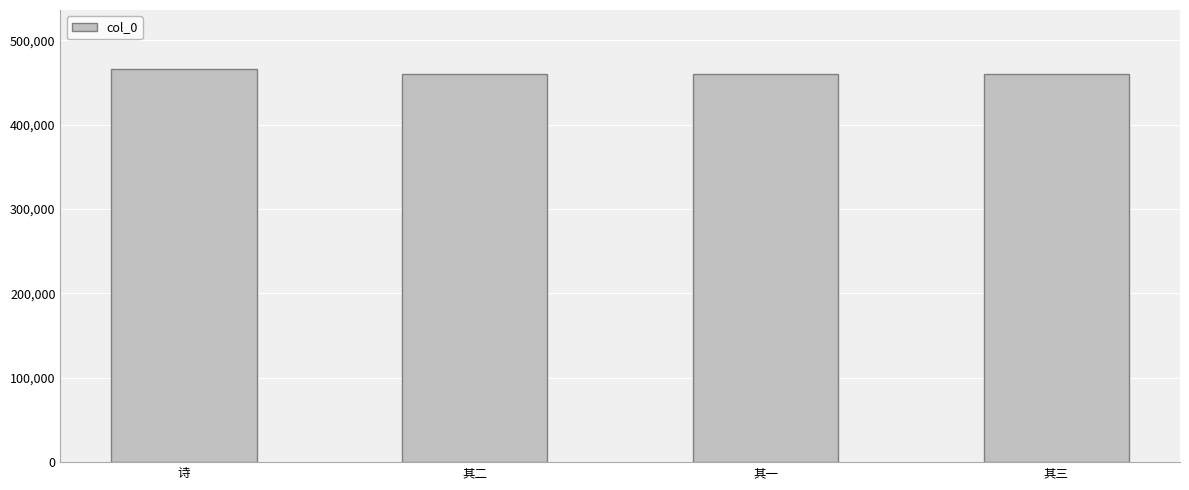

Approximately how many times larger is the value at 其二 compared to 其一?

1.0